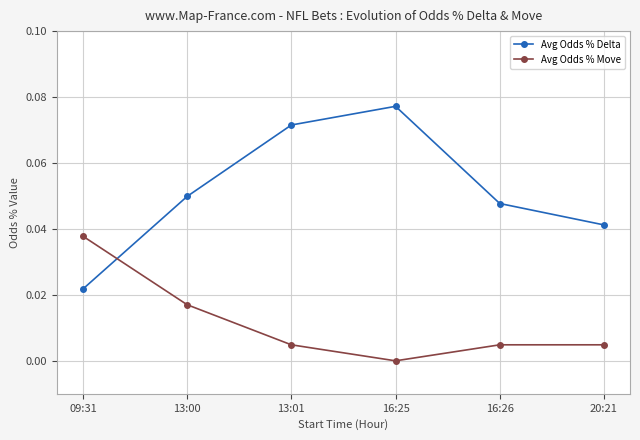

List the series in order of their overall mean, highest first.

Avg Odds % Delta, Avg Odds % Move